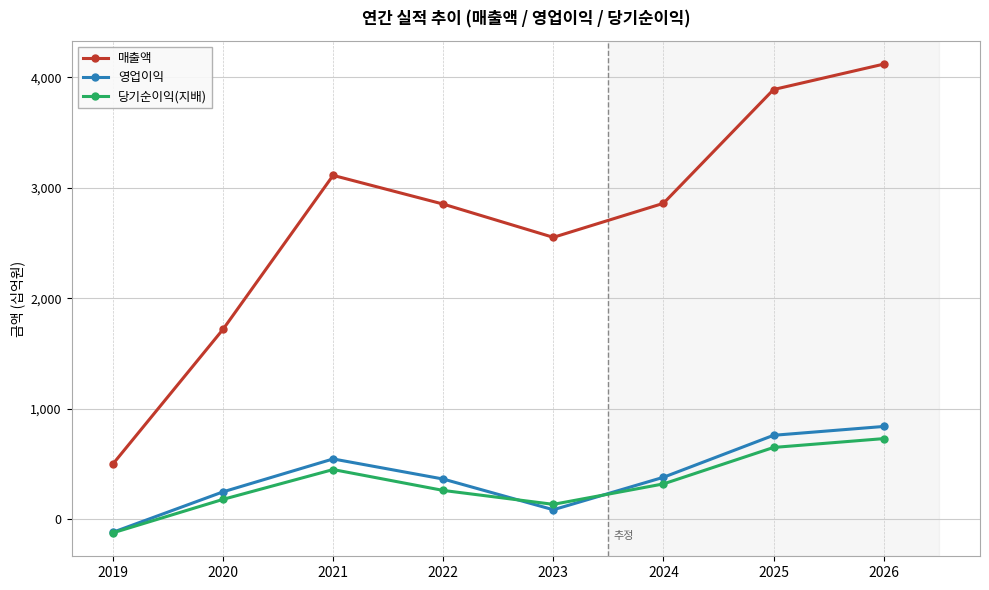

Which series ends up on top after the final intersection of 영업이익 and 당기순이익(지배)?

영업이익